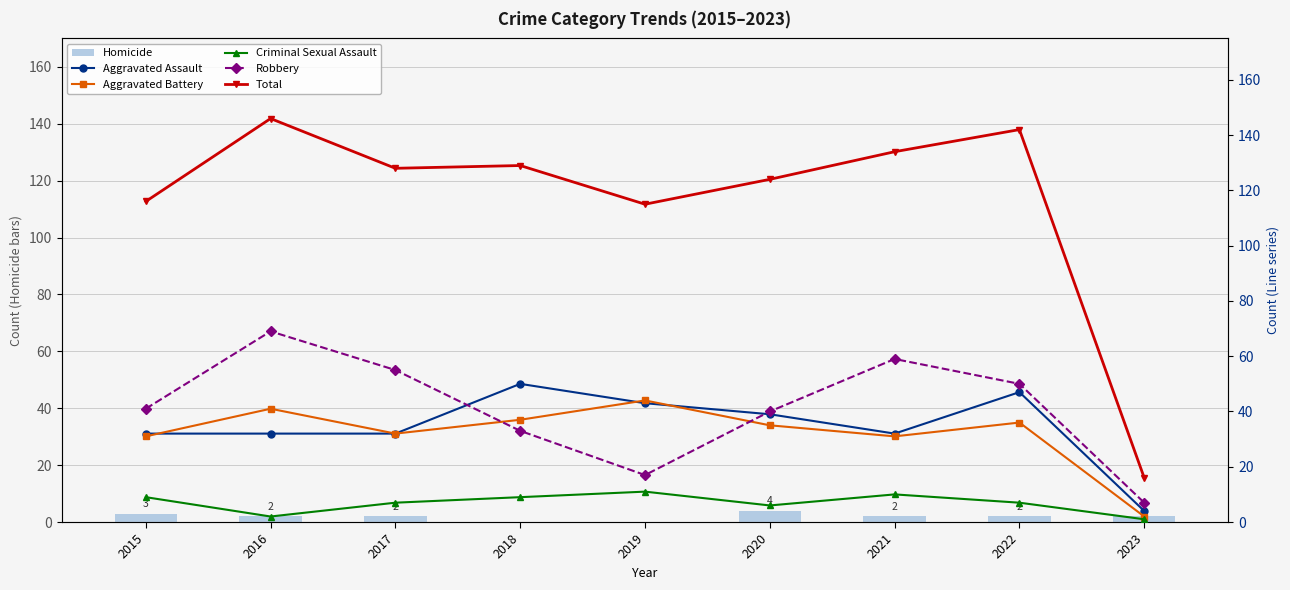

Reading right to left, transcribe all the data shown in this chart.

Homicide: 2	2	2	4	0	0	2	2	3
Aggravated Assault: 4	47	32	39	43	50	32	32	32
Aggravated Battery: 2	36	31	35	44	37	32	41	31
Criminal Sexual Assault: 1	7	10	6	11	9	7	2	9
Robbery: 7	50	59	40	17	33	55	69	41
Total: 16	142	134	124	115	129	128	146	116